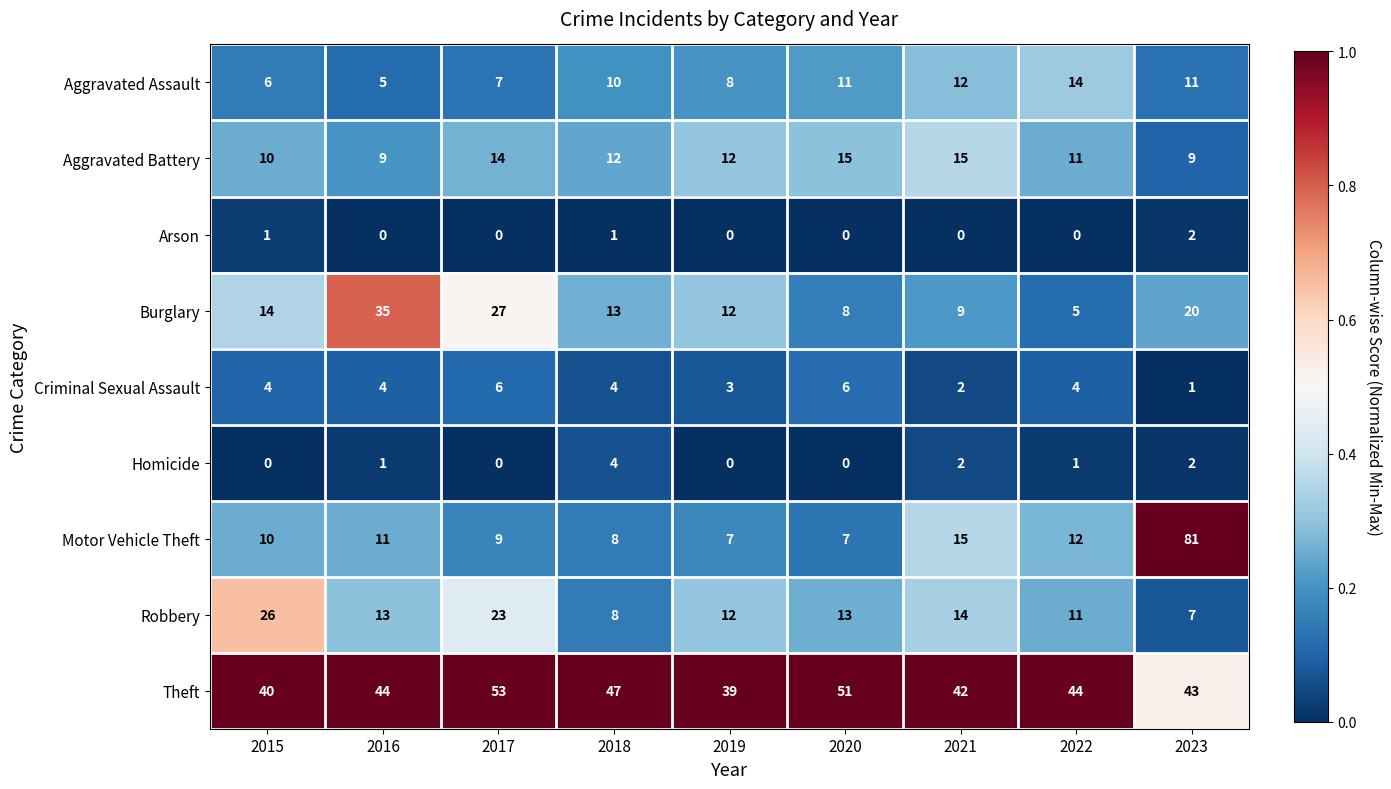

The value of Theft at 2019 is 57. True or false?

False